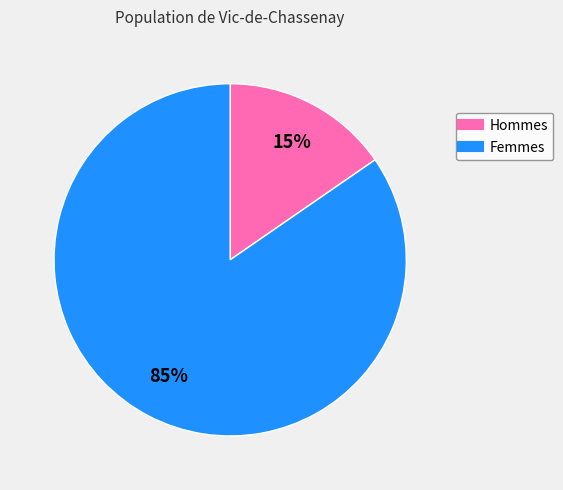

To the nearest percent, what is the average slice percentage?

50%